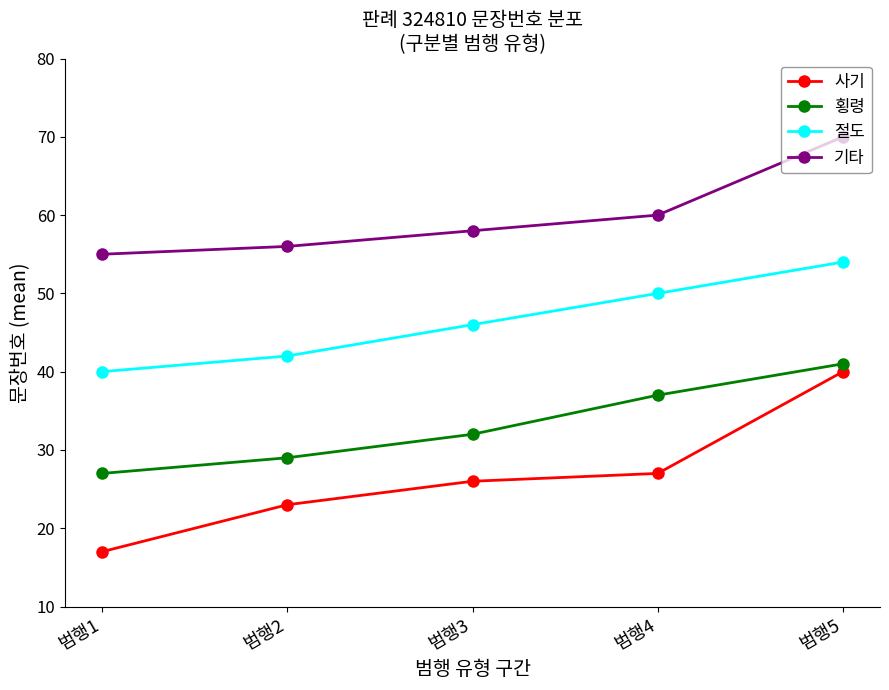

Which category has the highest value across all series?

범행5